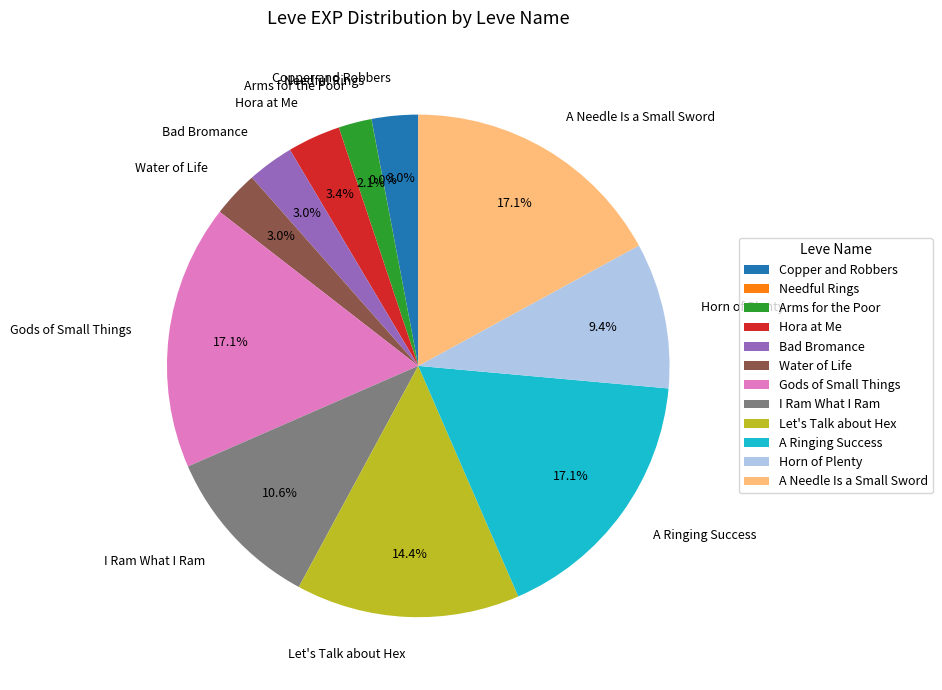

Is there any slice that represents more than half of the pie?

No